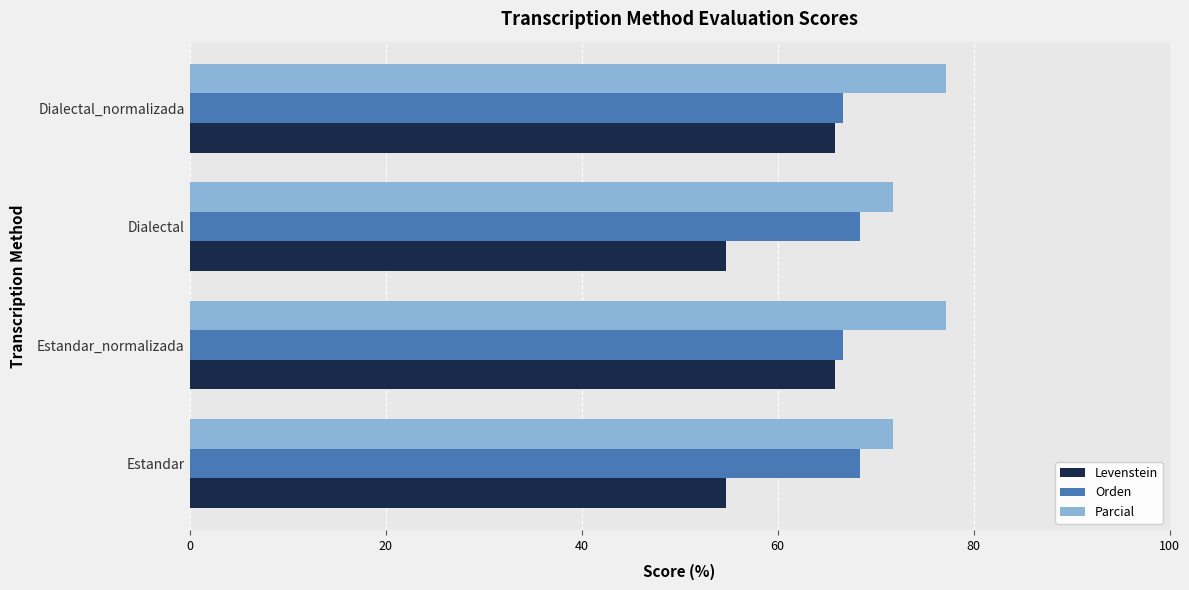

True or false: Orden has a value of 66.7 at Dialectal_normalizada.

True